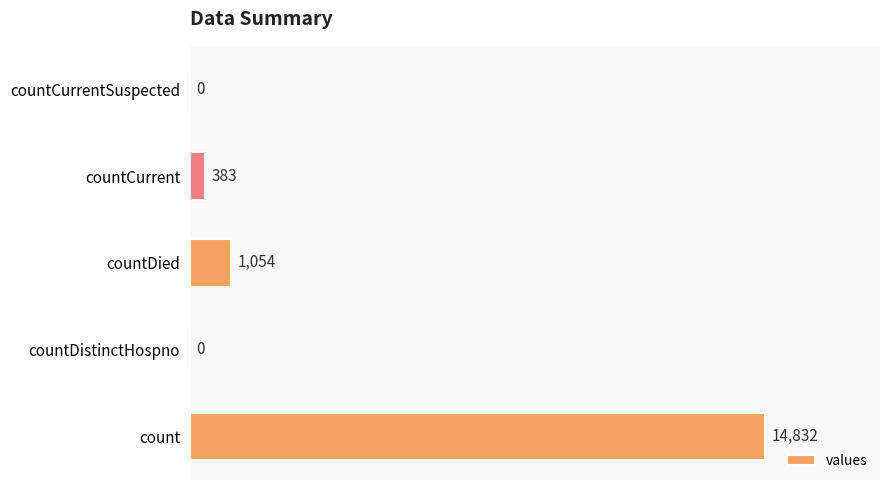

Reading top to bottom, what are all the values shown in this chart?

countCurrentSuspected=0	countCurrent=383	countDied=1054	countDistinctHospno=0	count=14832